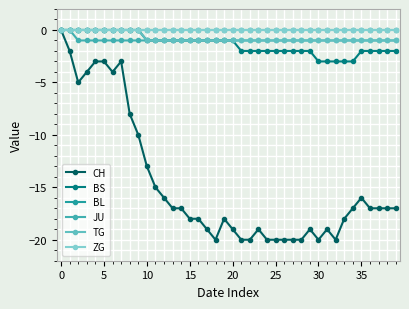

How many lines are shown in the chart?

6